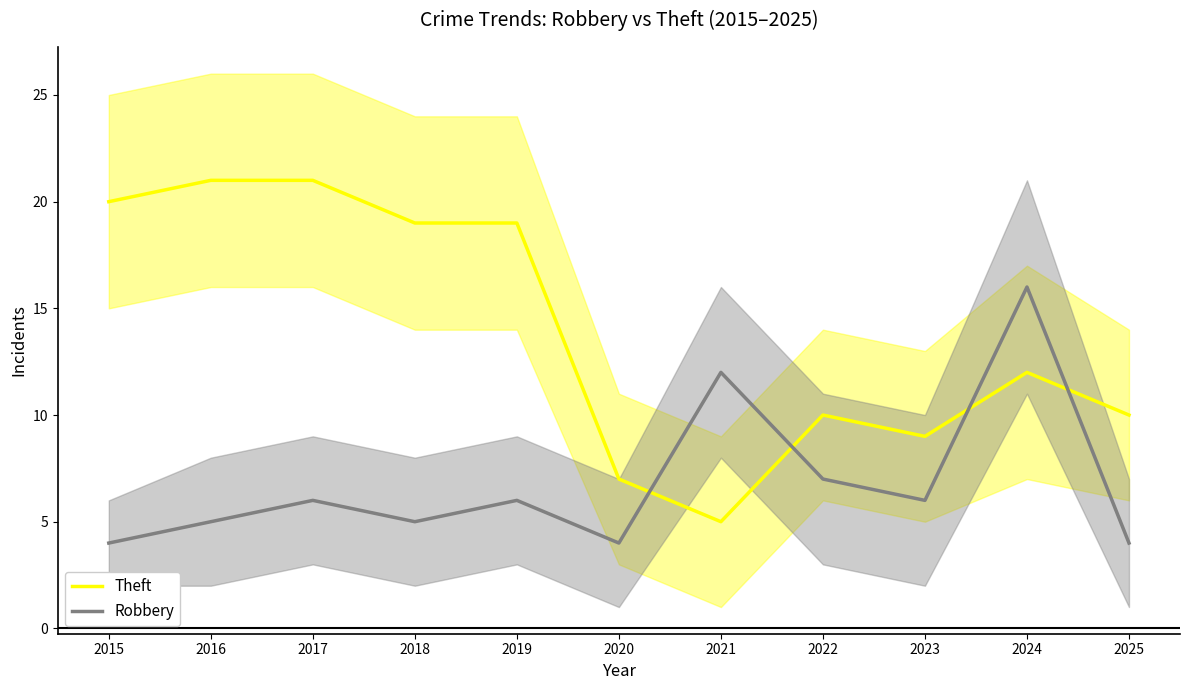

Does the chart display data point markers on the line(s)?

No